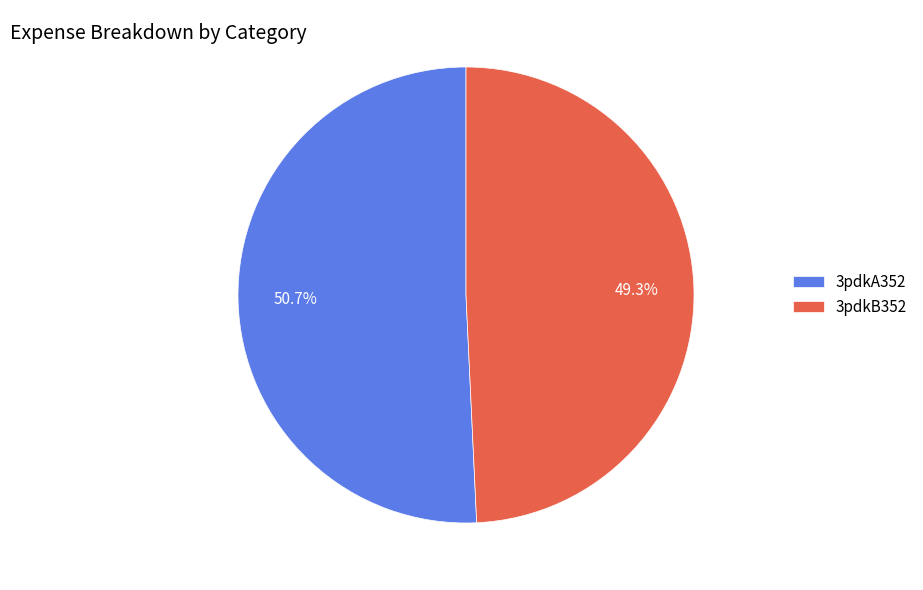

What percentage is NOT represented by 3pdkA352?

49.3%